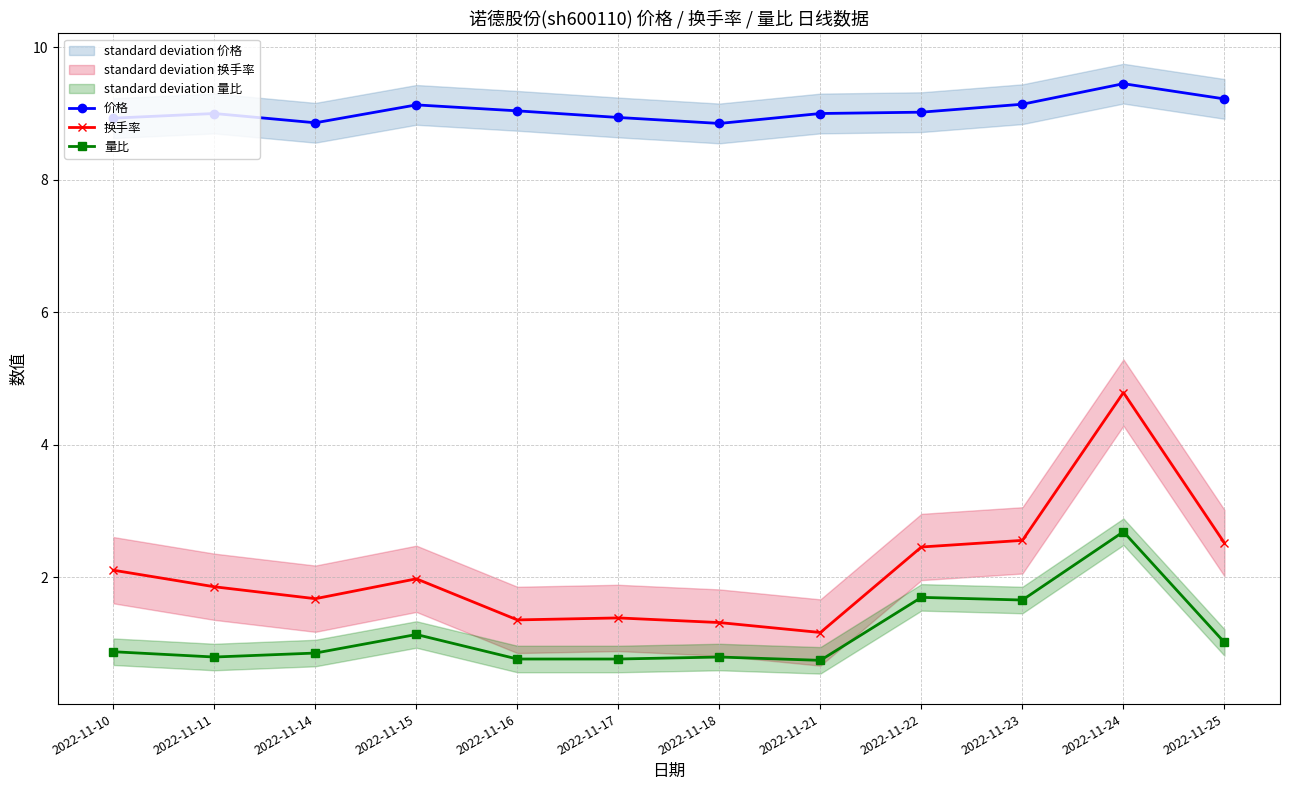

True or false: 量比 has more than 1 interior local peaks.

True